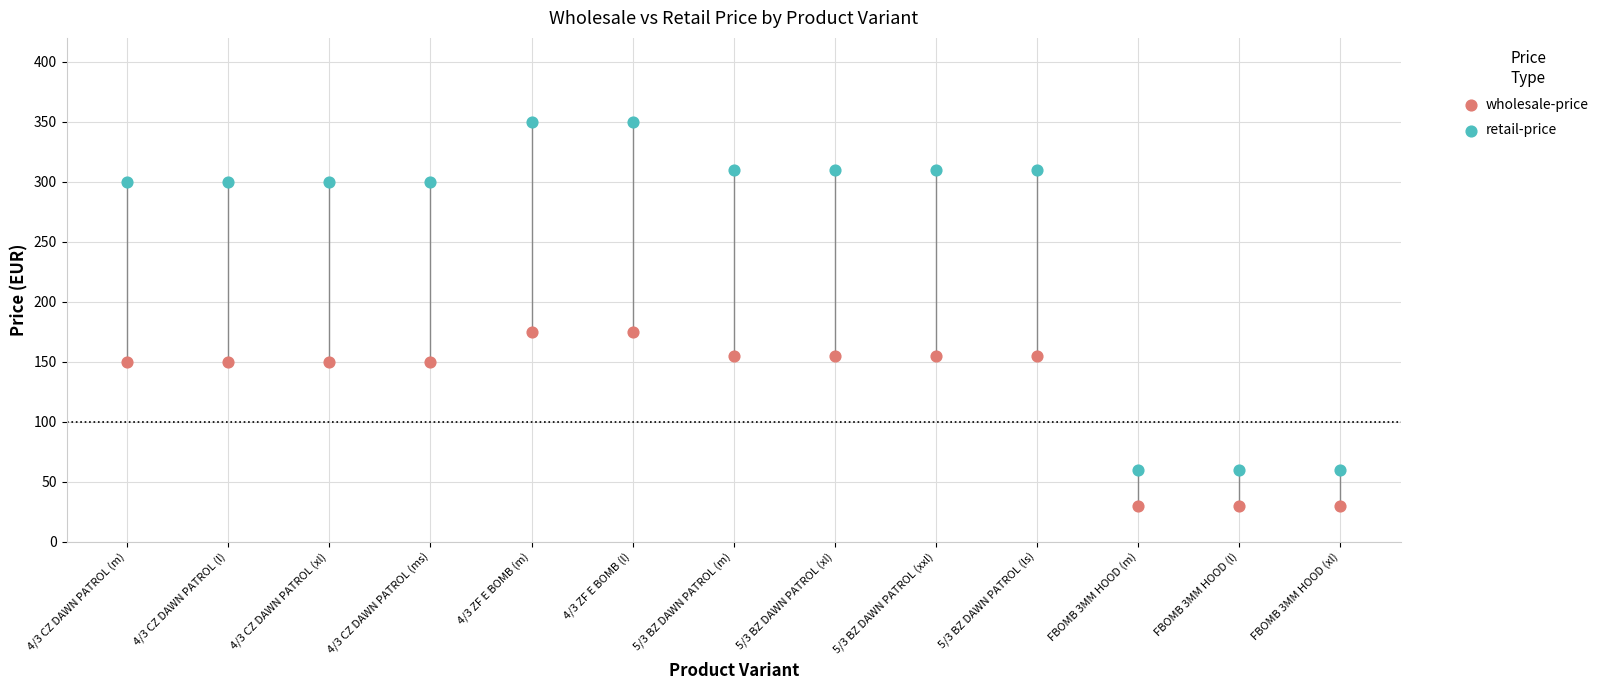

Which series contains the lowest Y value?

wholesale-price